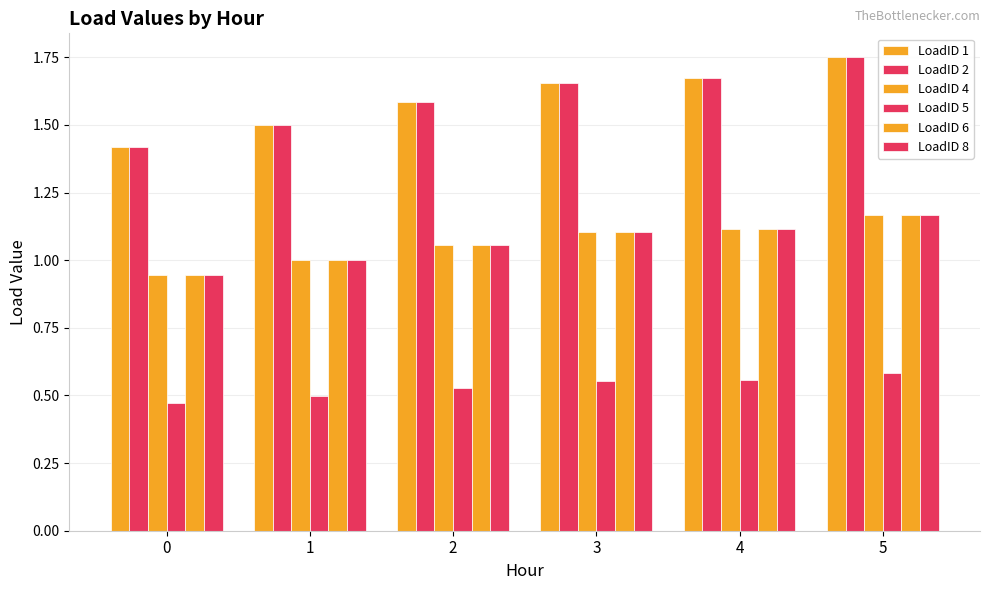

How many LoadID 1 values are between 1 and 2?

6